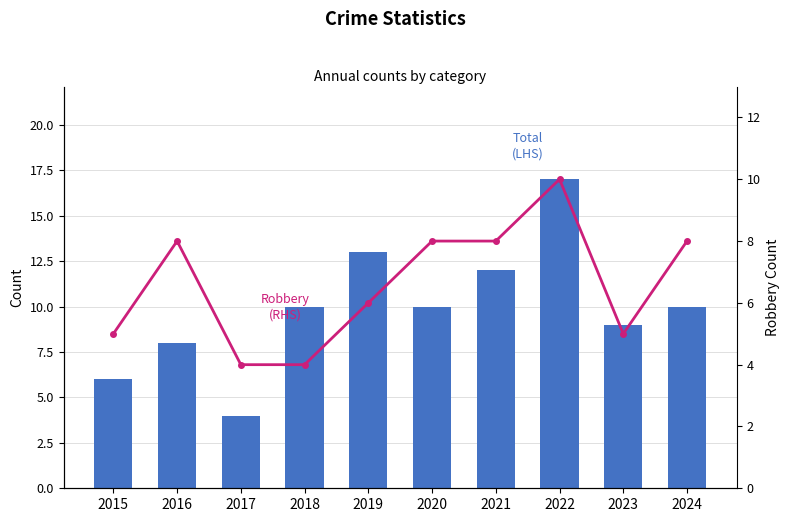

List the series in order of their peak value, lowest first.

Robbery (RHS), Total (LHS)